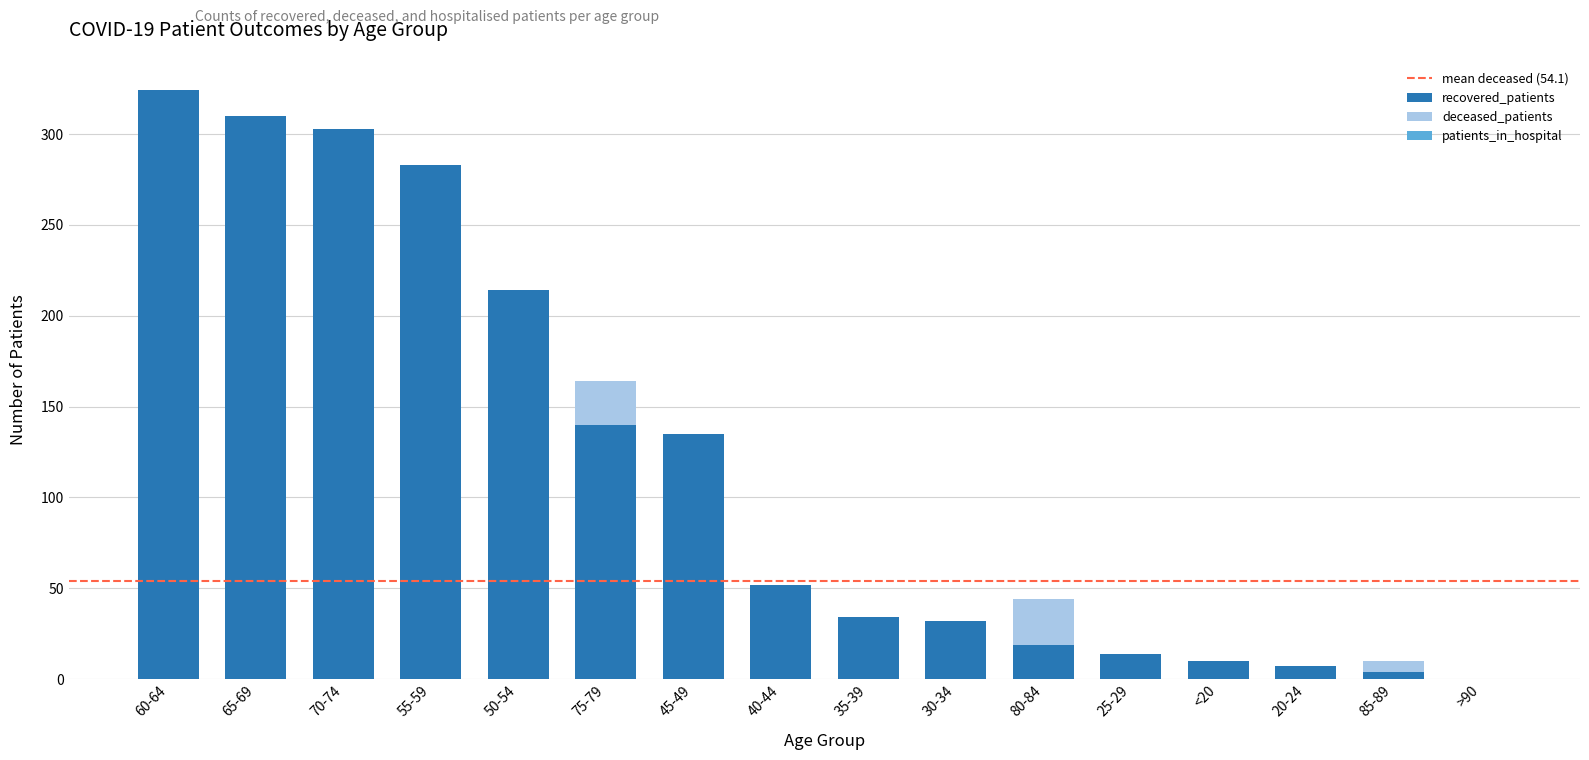

How many data points in recovered_patients are less than 52?

8